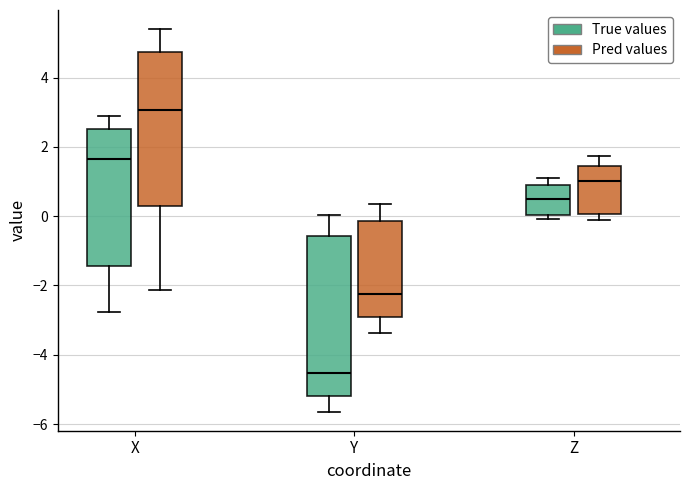

Which box's median line is the lowest?

Y (True values)